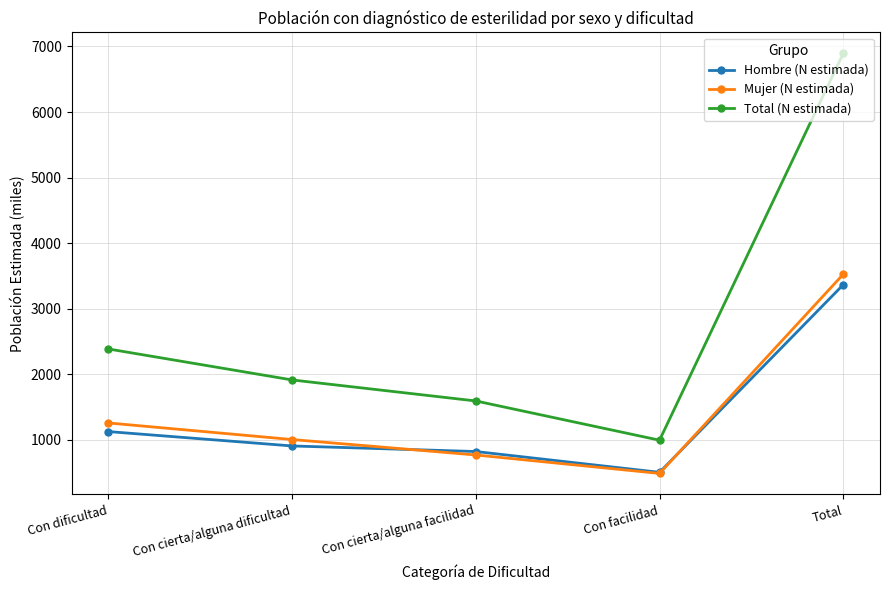

What is the minimum value for Total (N estimada)?

996.4